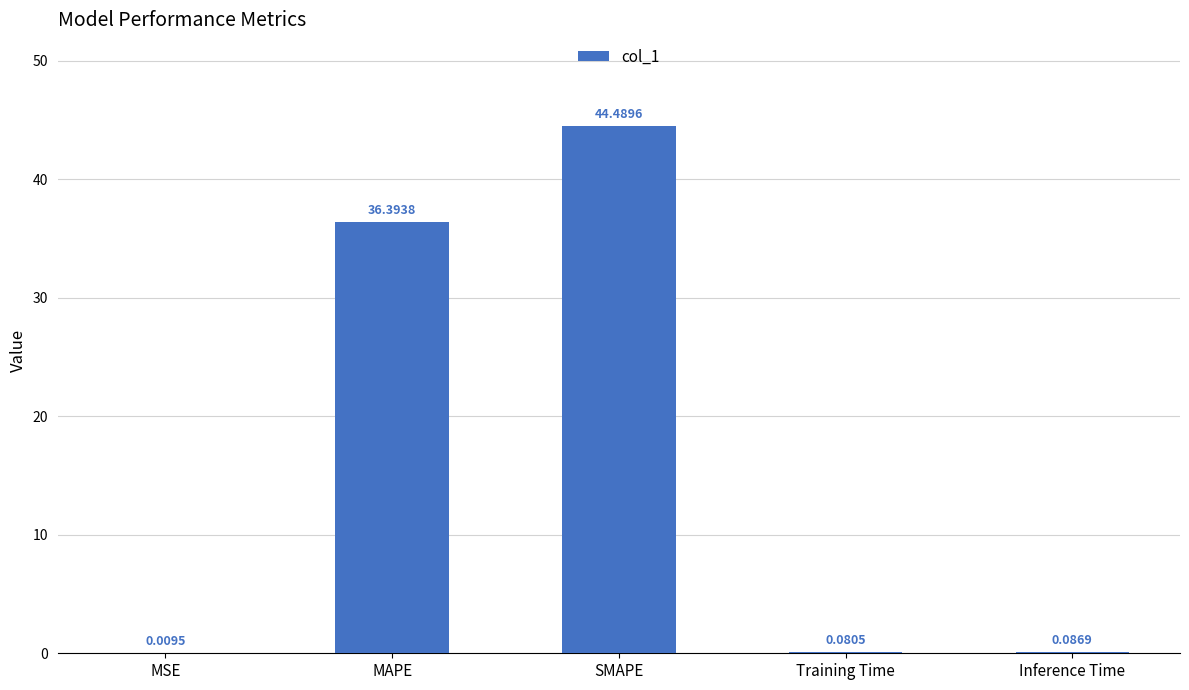

Which category has the highest value across all series?

SMAPE